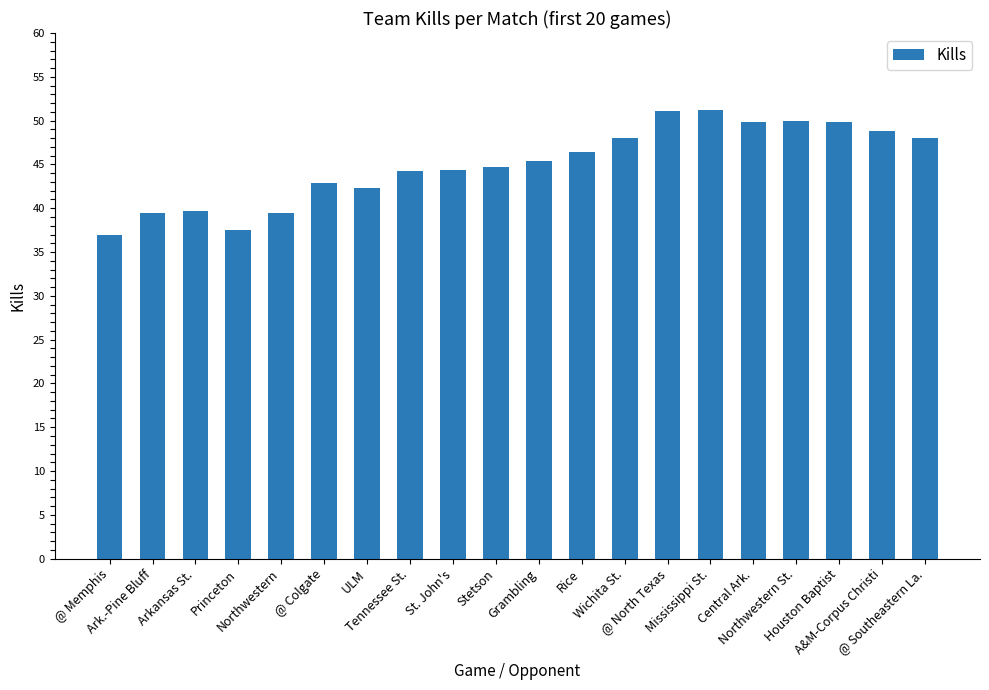

What is the difference between the maximum and minimum values?

14.2